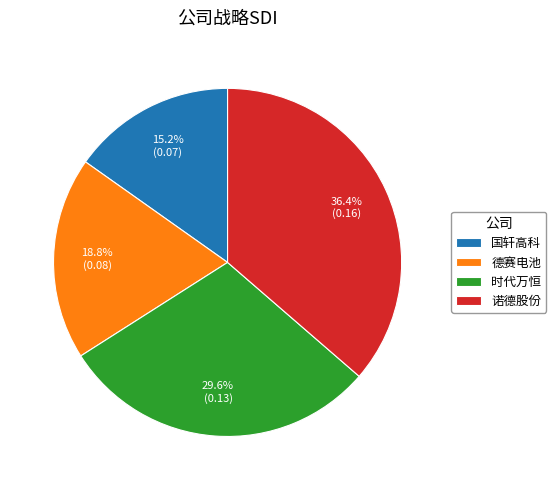

The 国轩高科 slice represents 24% of the pie. True or false?

False